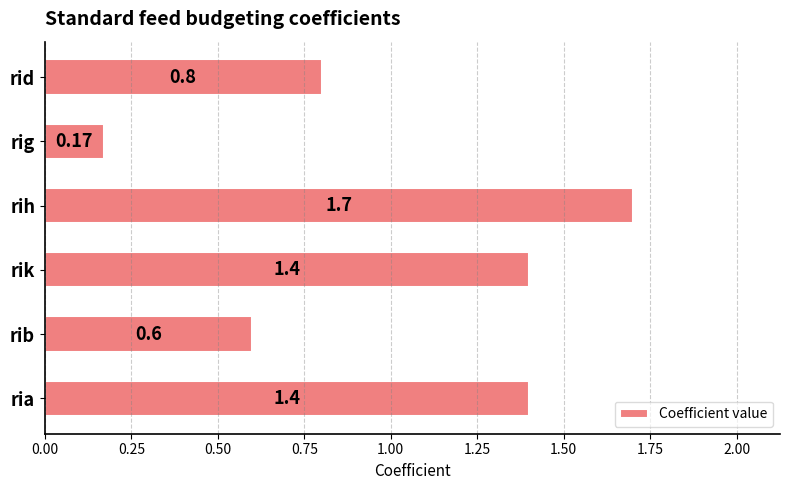

Where is the data nearest to the value 0?

rig